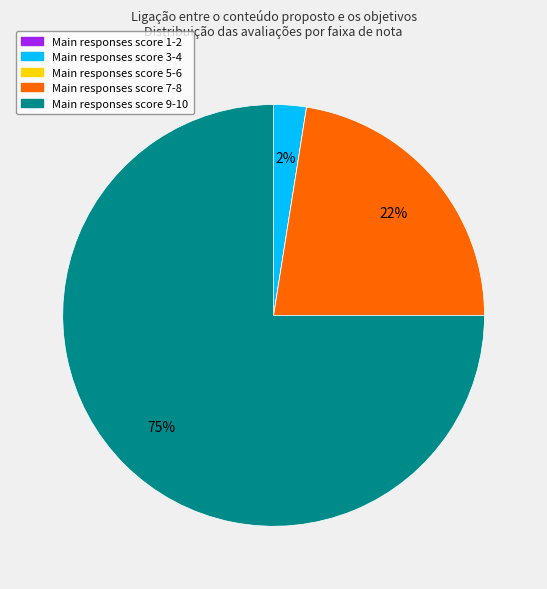

Is there a majority slice in this chart?

Yes